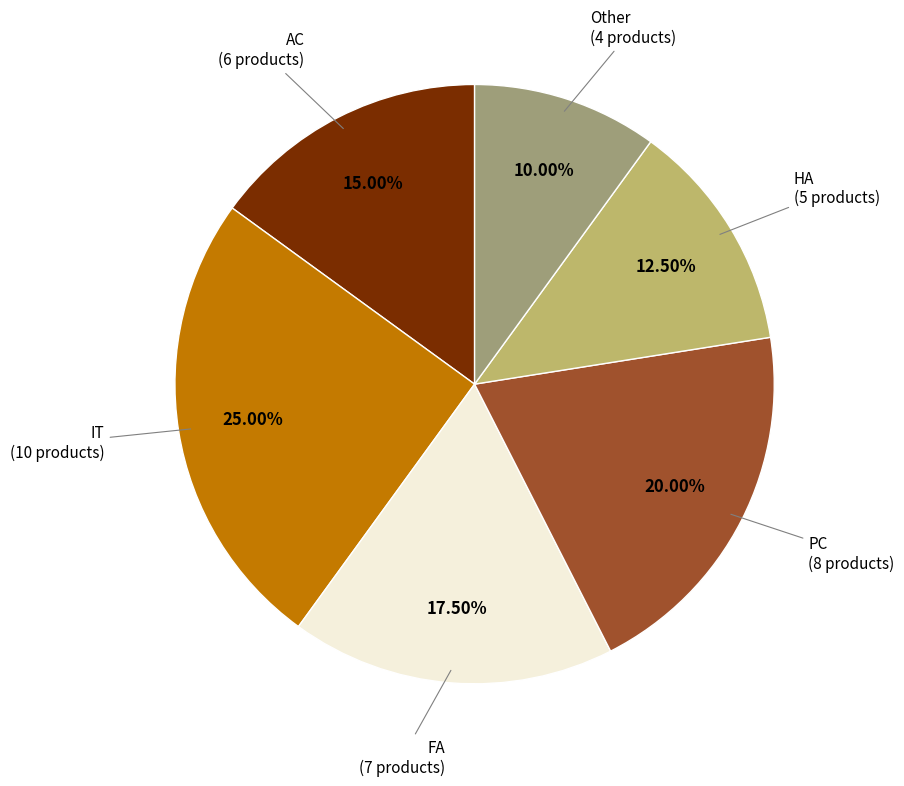

How many segments does this pie chart have?

6